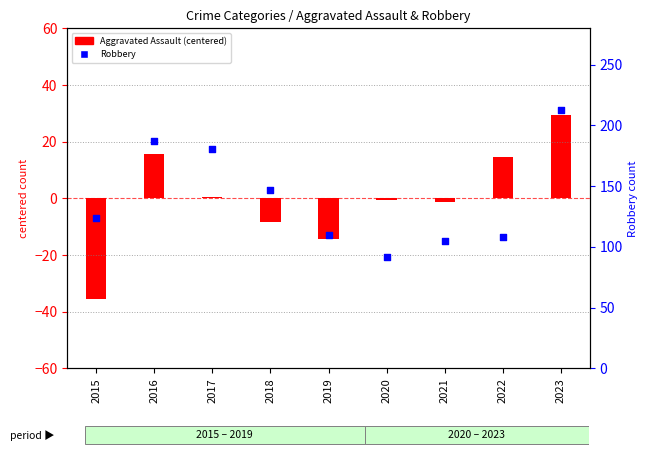

At how many categories does at least one series exceed 167?

3